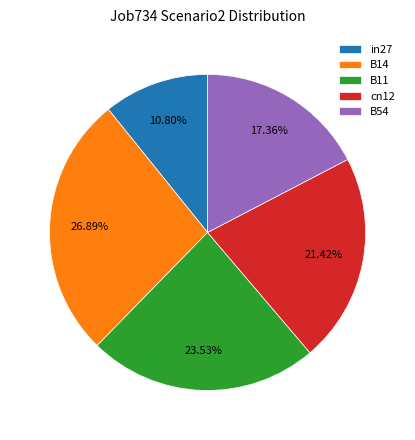

To the nearest percent, what portion does B14 represent?

27%